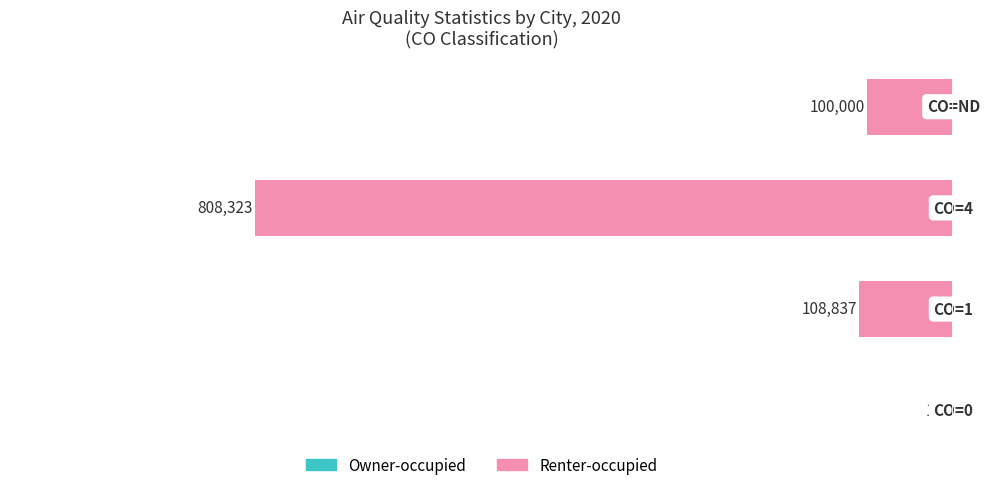

What is the difference between the maximum and minimum values in the Owner-occupied series?

8